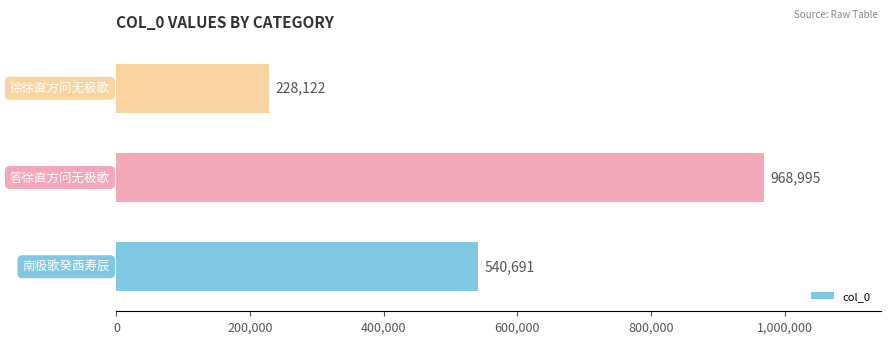

What is the sum of all values?

1737808